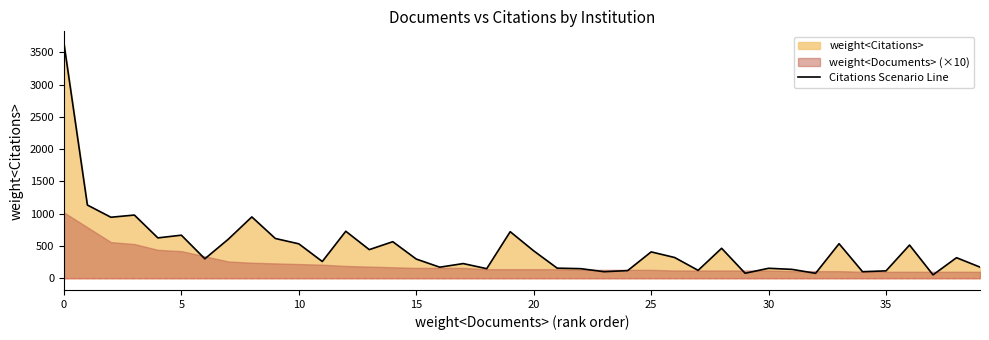

What is the approximate value at 11, to the nearest 50?

250